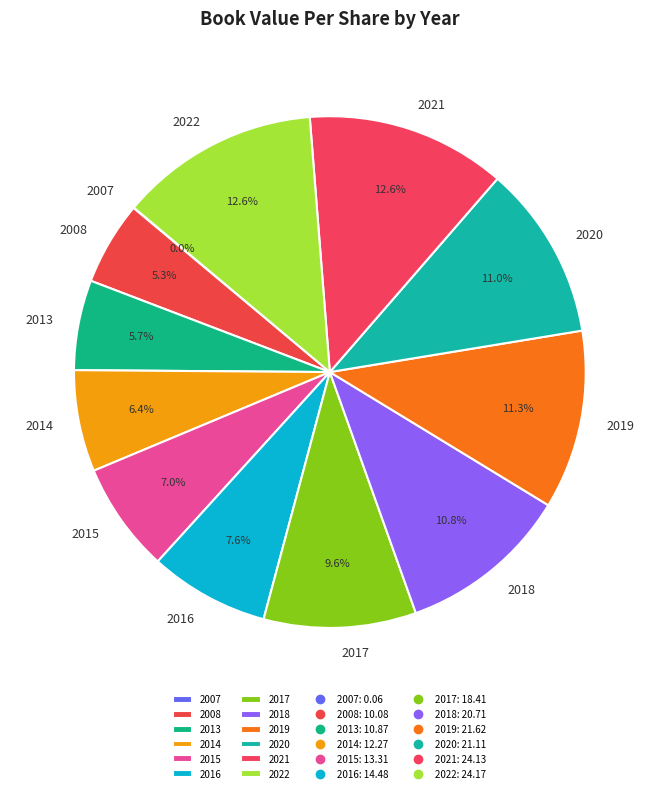

To the nearest percent, what is the average slice percentage?

8%